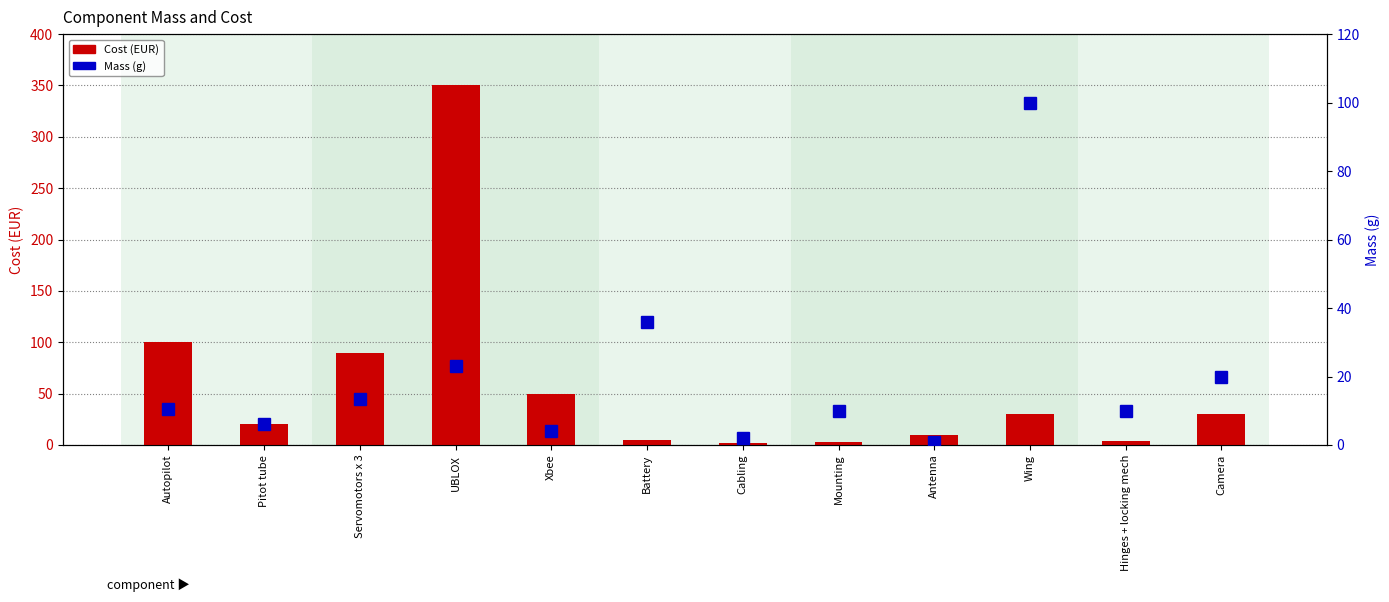

What value does the Mass (g) series have at Hinges + locking mech?

10.0